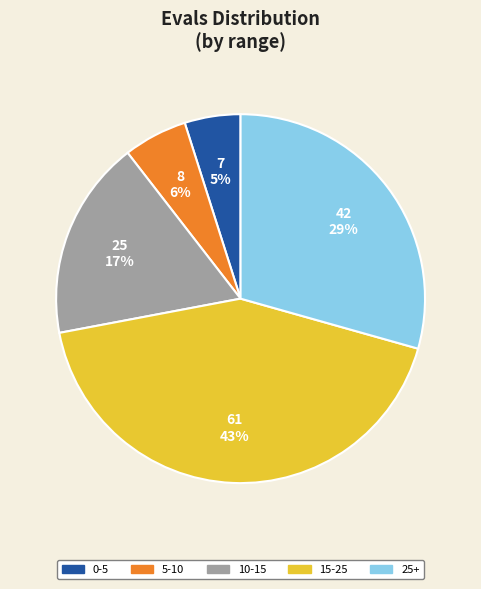

Is 10-15 the majority of the pie?

No